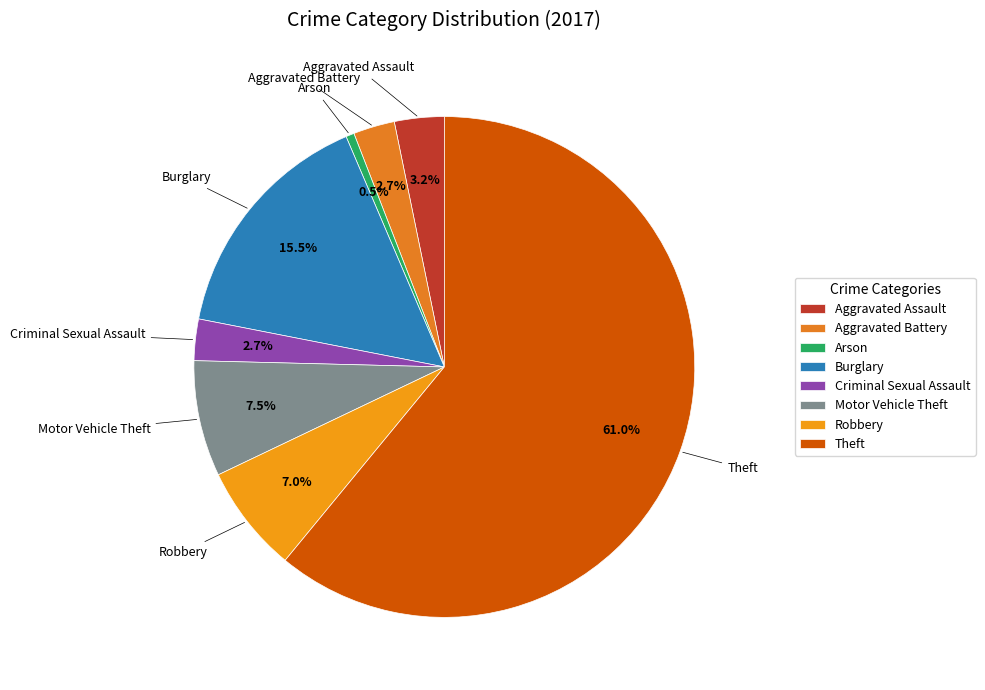

What is the total percentage of Criminal Sexual Assault and Arson?

3.2%